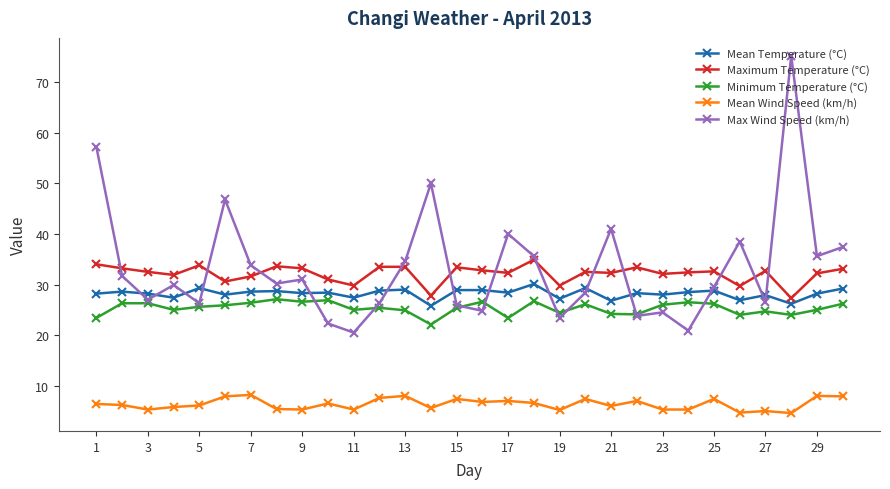

Does the chart have visible grid lines?

No